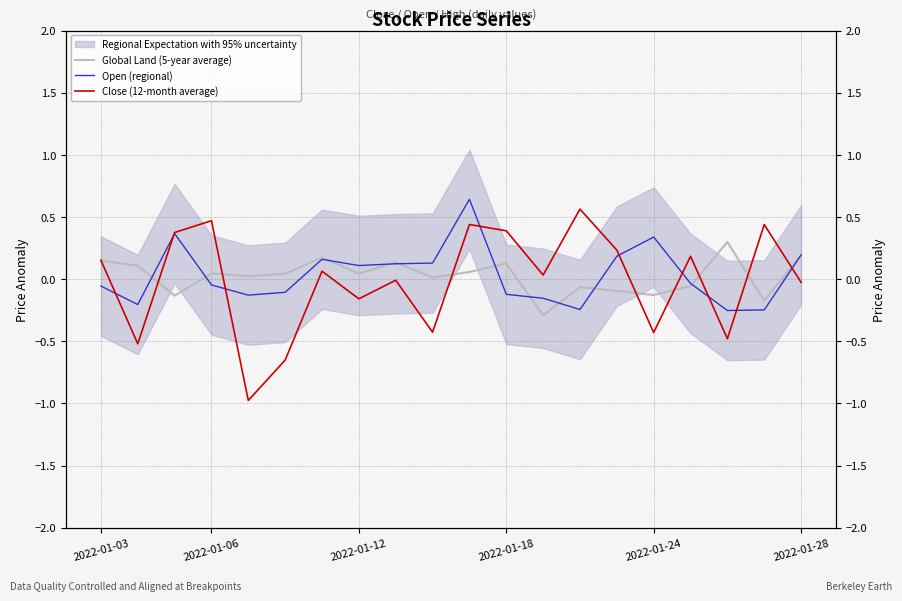

Read the Open (regional) value at 14.

0.2